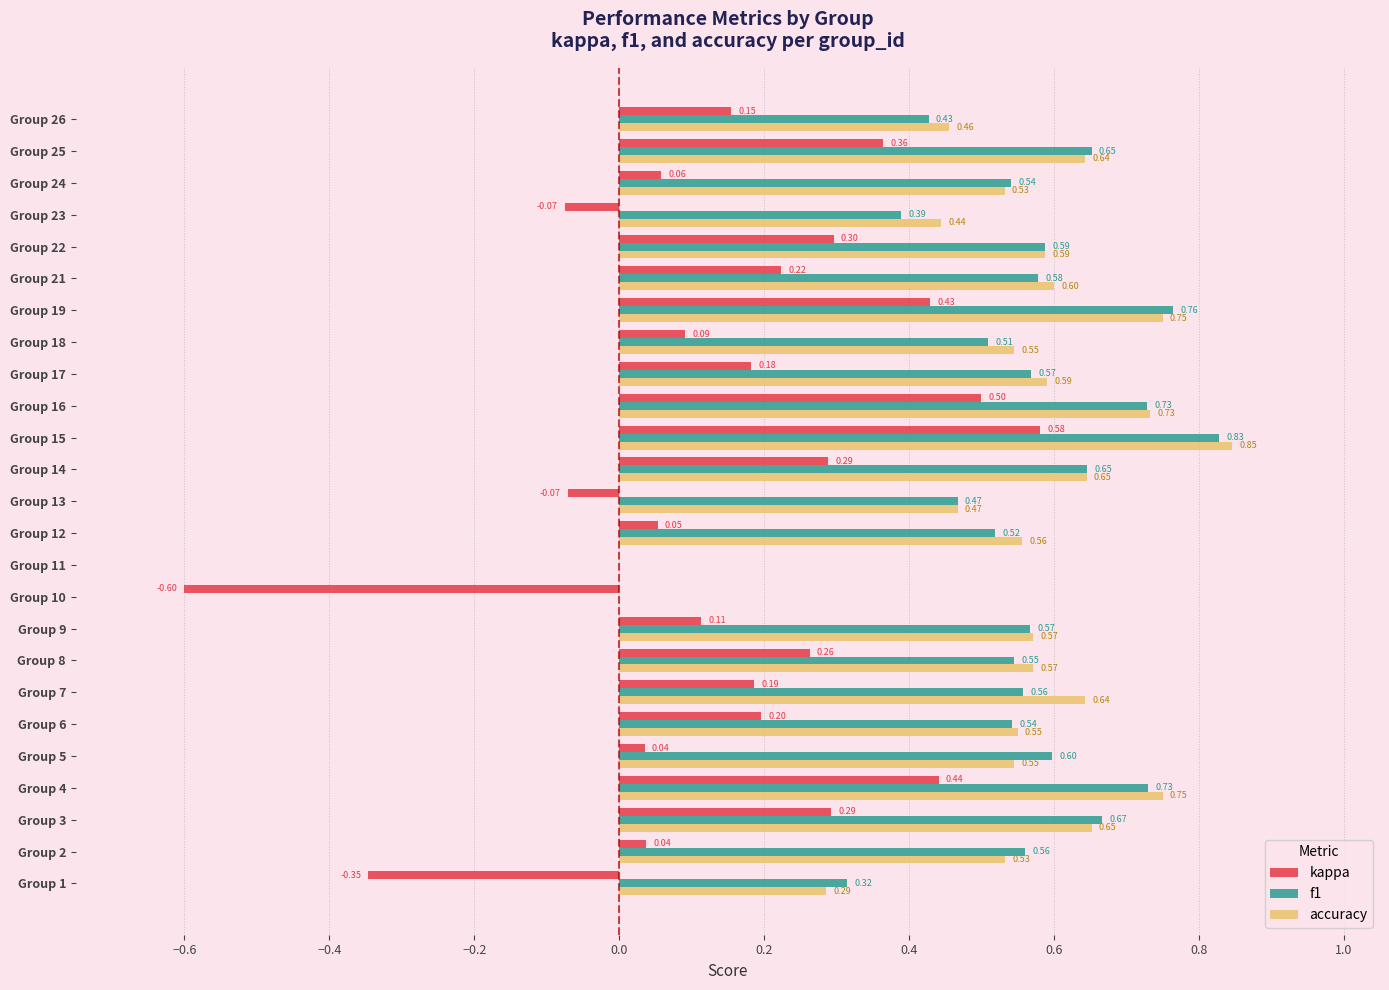

Between Group 1 and Group 22, which series saw the biggest shift?

kappa